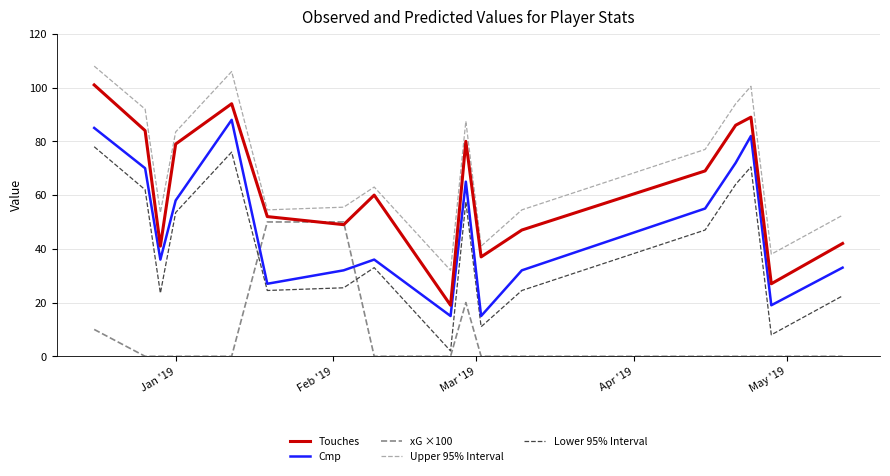

True or false: Cmp and Upper 95% Interval intersect in this chart.

False